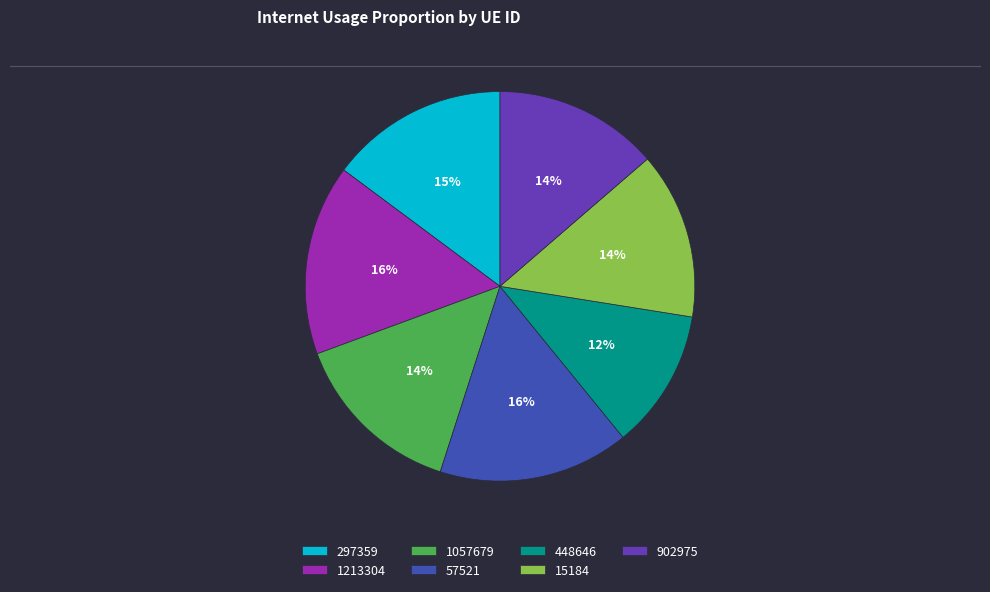

To the nearest percent, what portion does 448646 represent?

12%